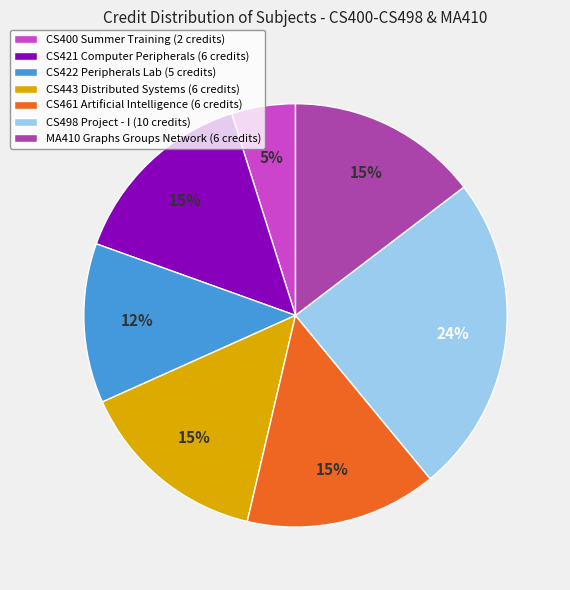

How many slices are in this pie chart?

7